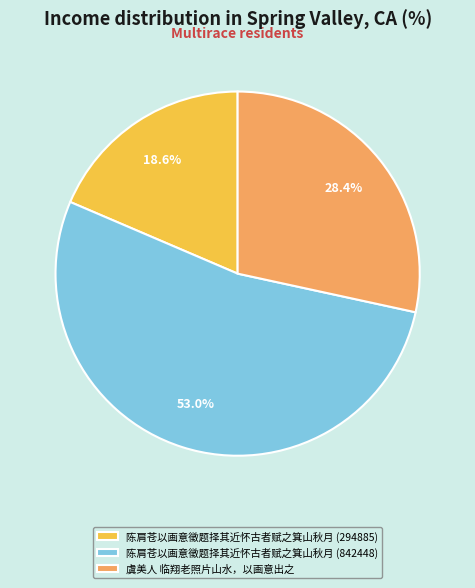

To the nearest percent, what portion does 陈肩苍以画意徵题择其近怀古者赋之箕山秋月 (294885) represent?

19%